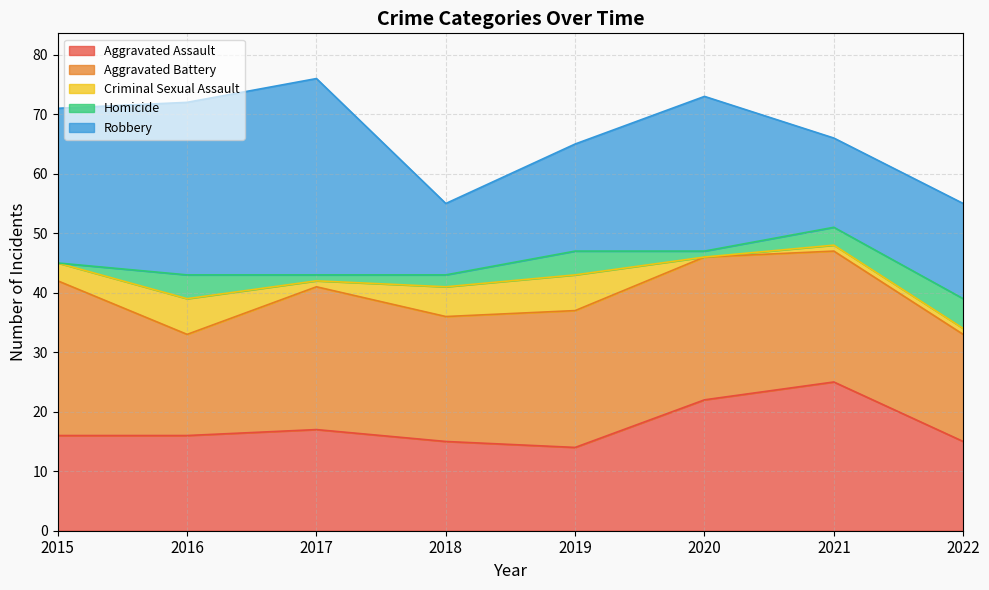

Between 2015 and 2021, which is larger?

2021